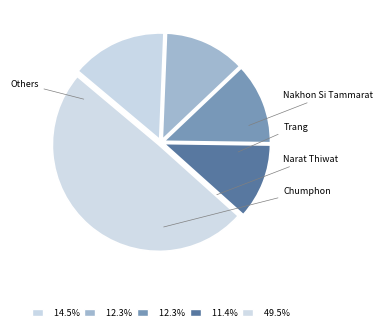

Does any single category account for the majority?

No